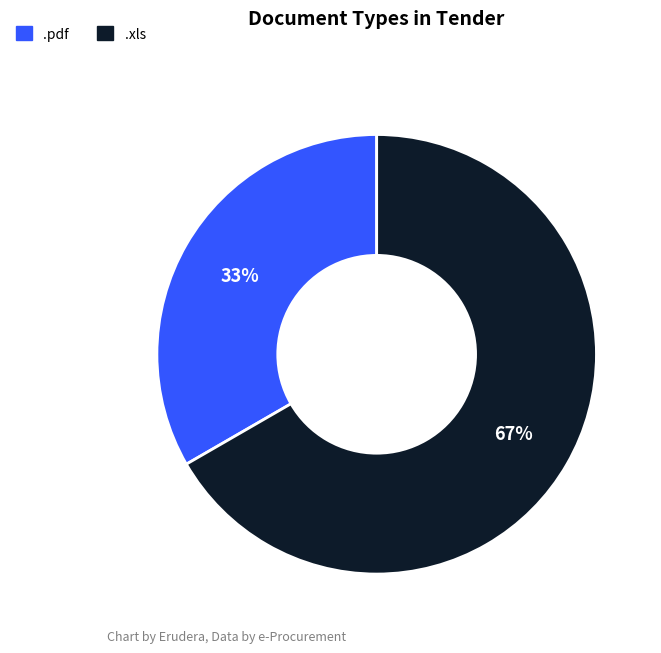

Which category has the smallest portion of the pie?

.pdf